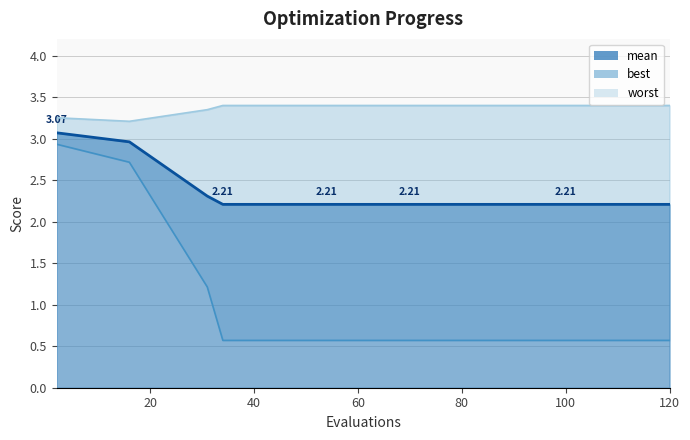

What is the smallest value displayed?

0.6